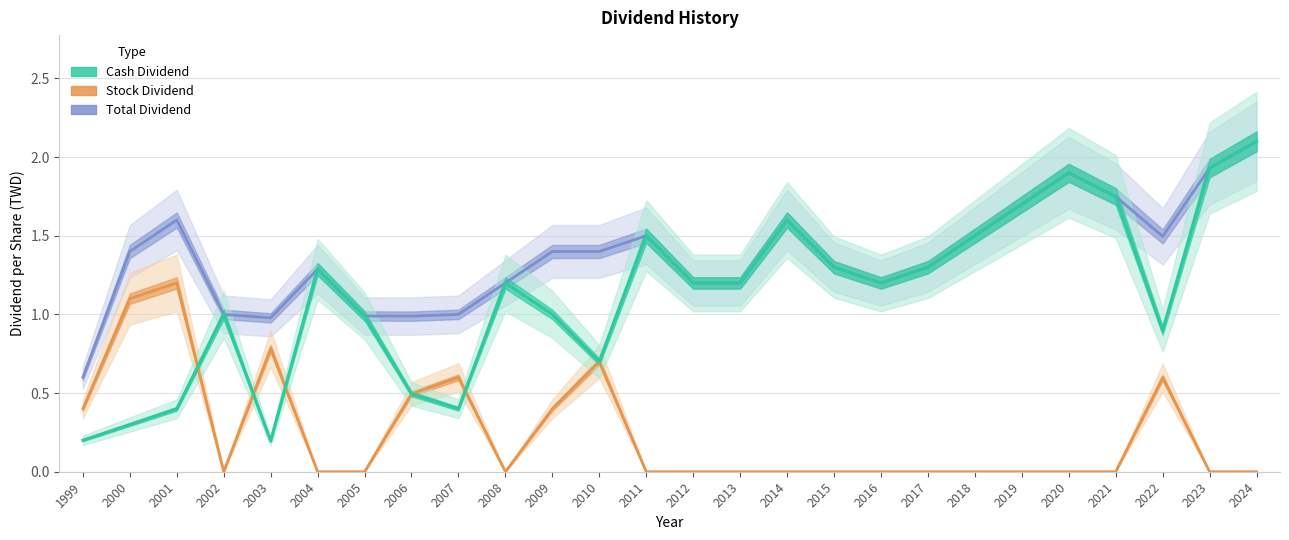

How many values in the Cash Dividend series exceed 1?

15